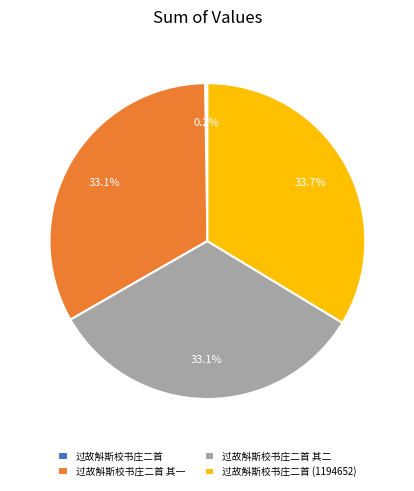

Is there any slice that represents more than half of the pie?

No